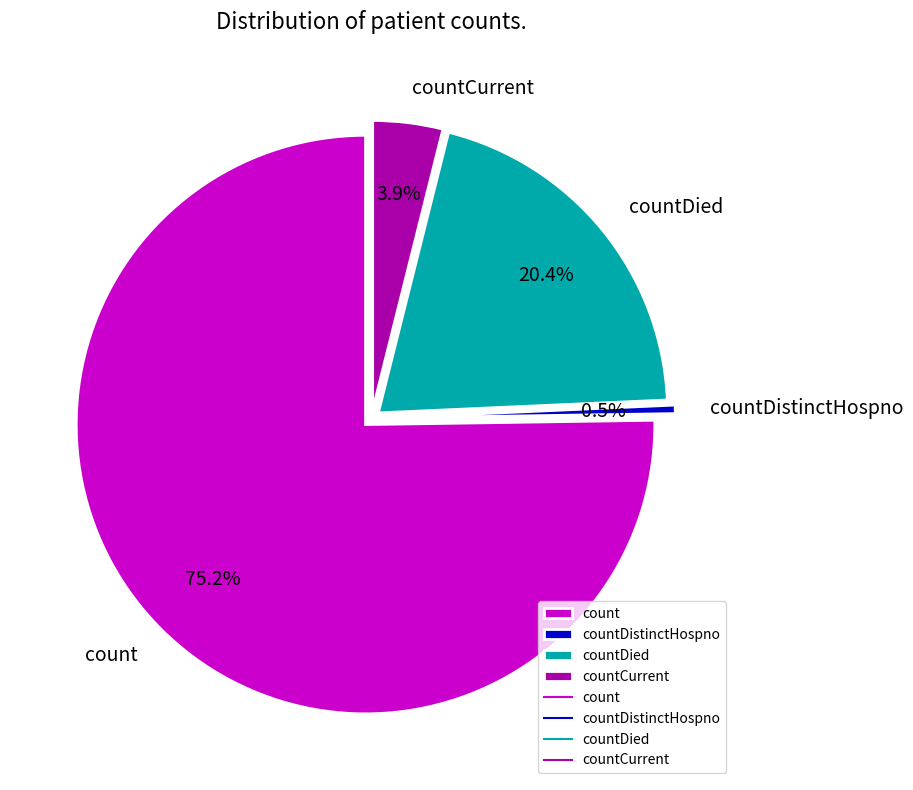

Which slice is the largest?

count